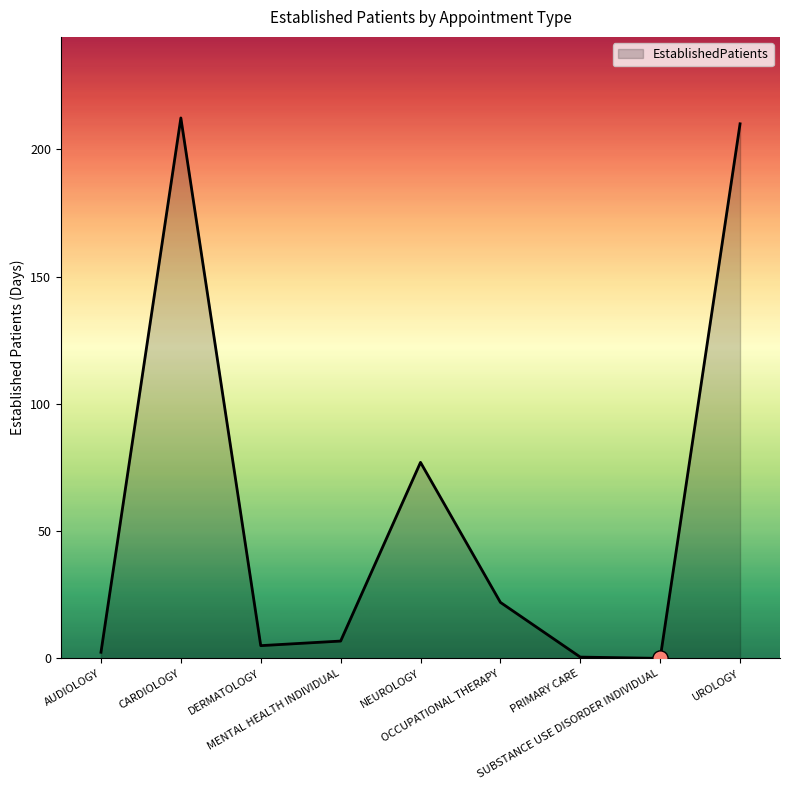

Approximately how many times larger is the value at OCCUPATIONAL THERAPY compared to NEUROLOGY?

0.3